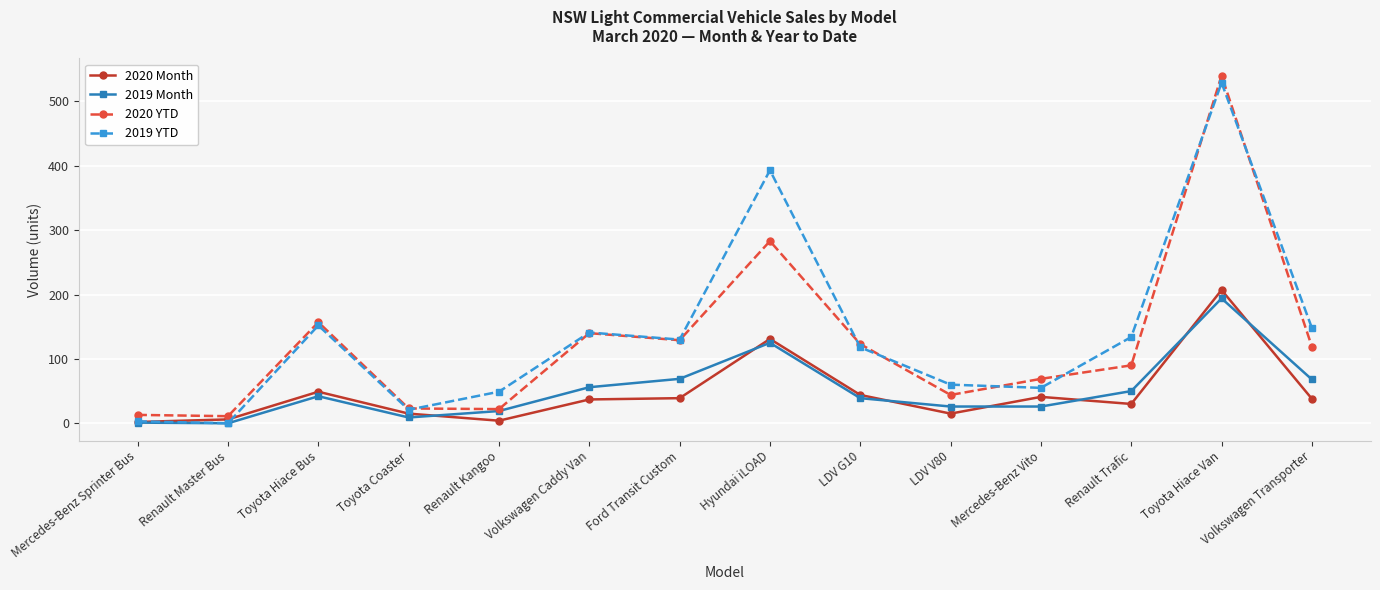

What is the spread (max minus min) of values at Volkswagen Caddy Van?

104